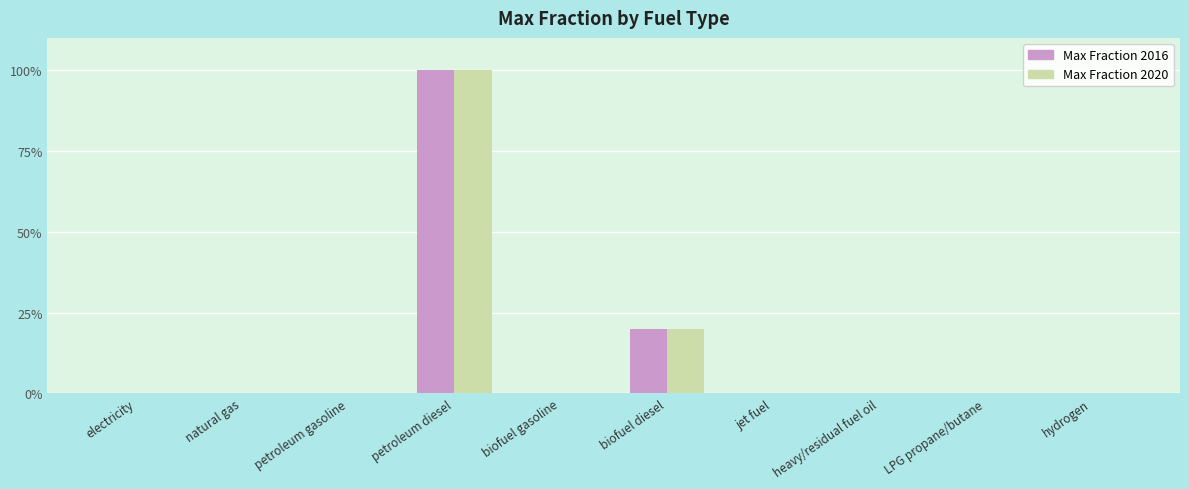

Rank the series at jet fuel from highest to lowest value.

Max Fraction 2016, Max Fraction 2020